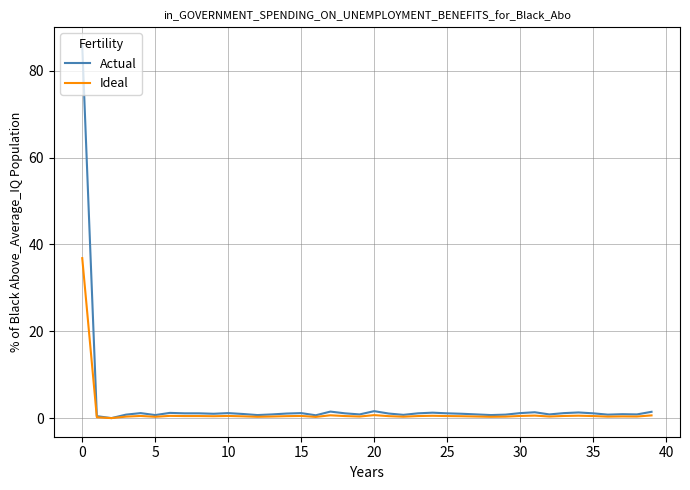

List the series in order of their peak value, highest first.

Actual, Ideal